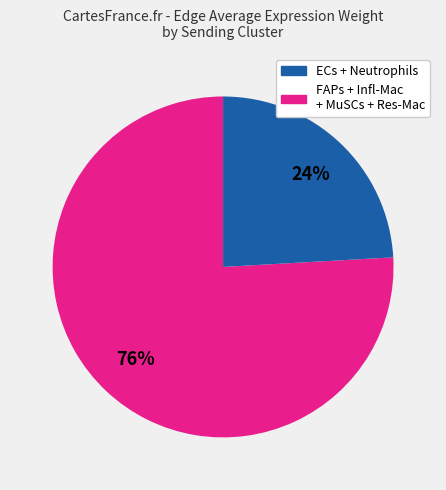

Does any single category account for the majority?

Yes